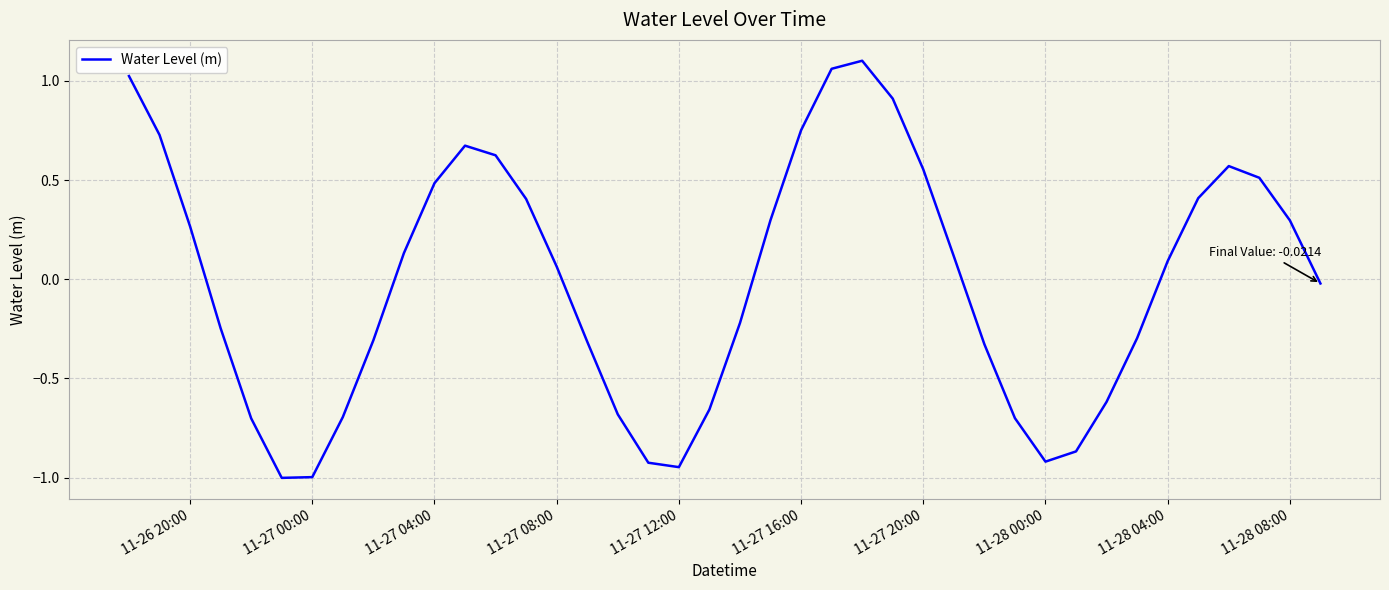

What is the difference between the maximum and minimum values?

2.1